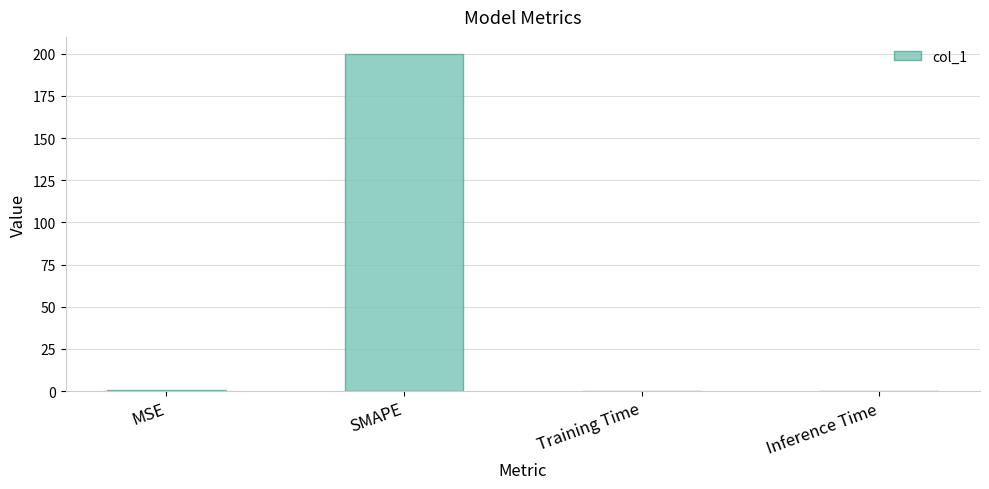

Is it true that the value at Training Time is 0.0?

True